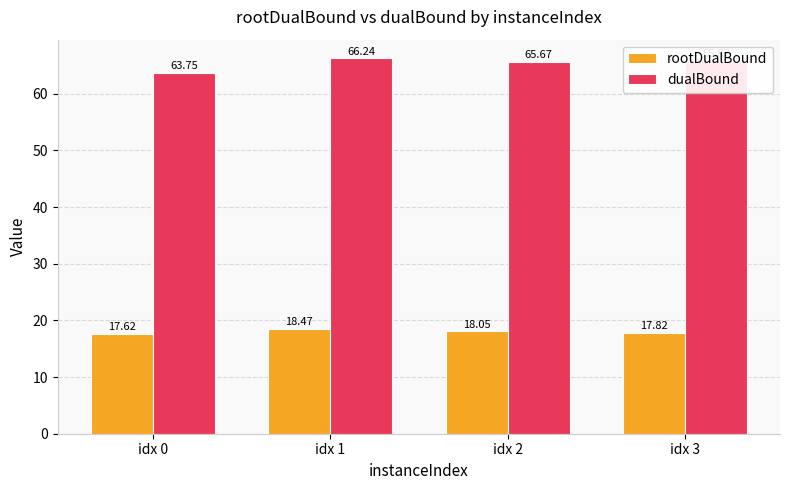

Which series has the largest range (max minus min)?

dualBound